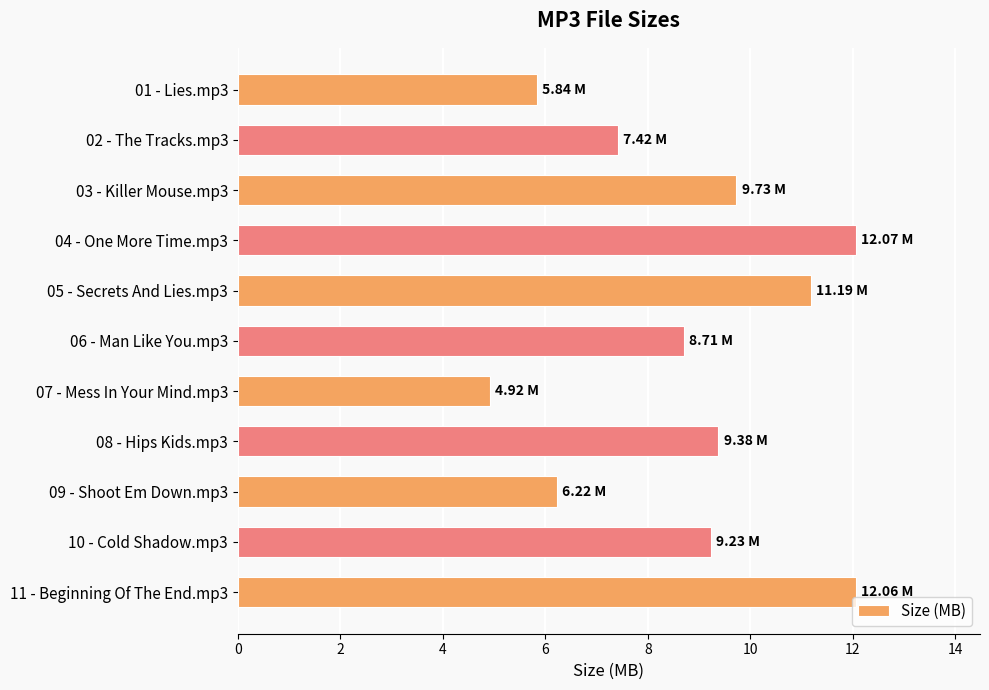

Where is the data nearest to the value 8?

02 - The Tracks.mp3